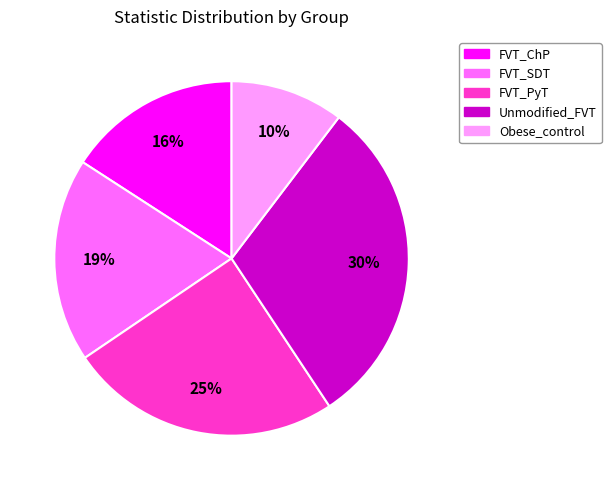

What is the ratio of the value at FVT_PyT to the value at Unmodified_FVT?

0.8